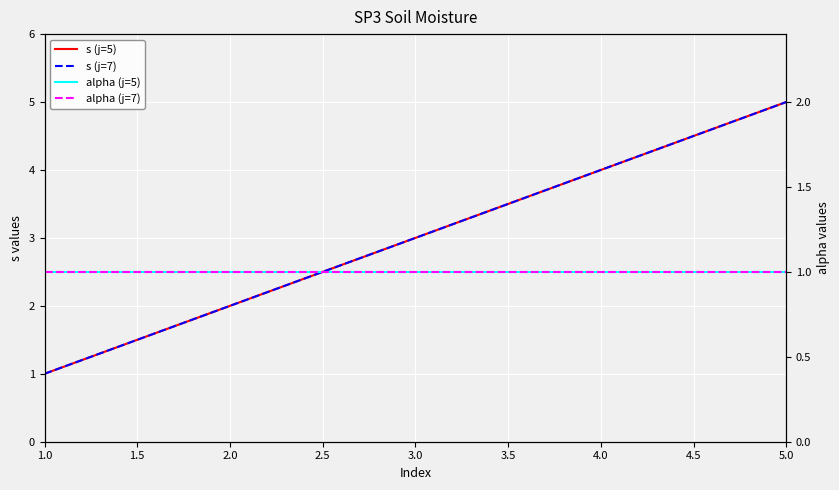

Reading left to right, extract all data points from this chart.

s (j=5): 1	2	3	4	5
s (j=7): 1	2	3	4	5
alpha (j=5): 1	1	1	1	1
alpha (j=7): 1	1	1	1	1